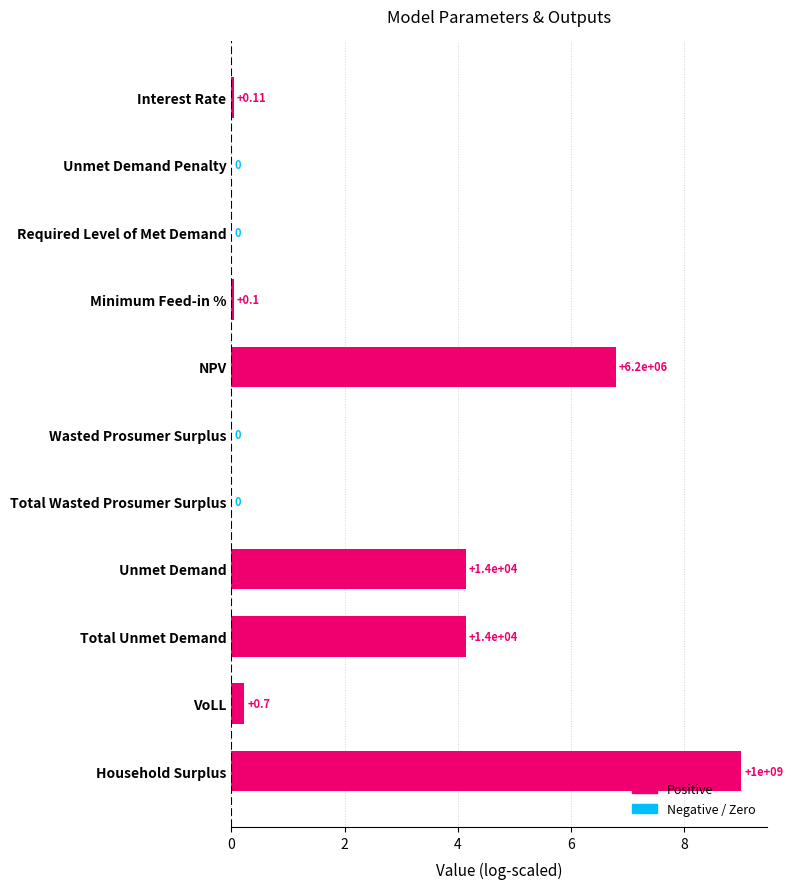

Are the bars horizontal?

Yes